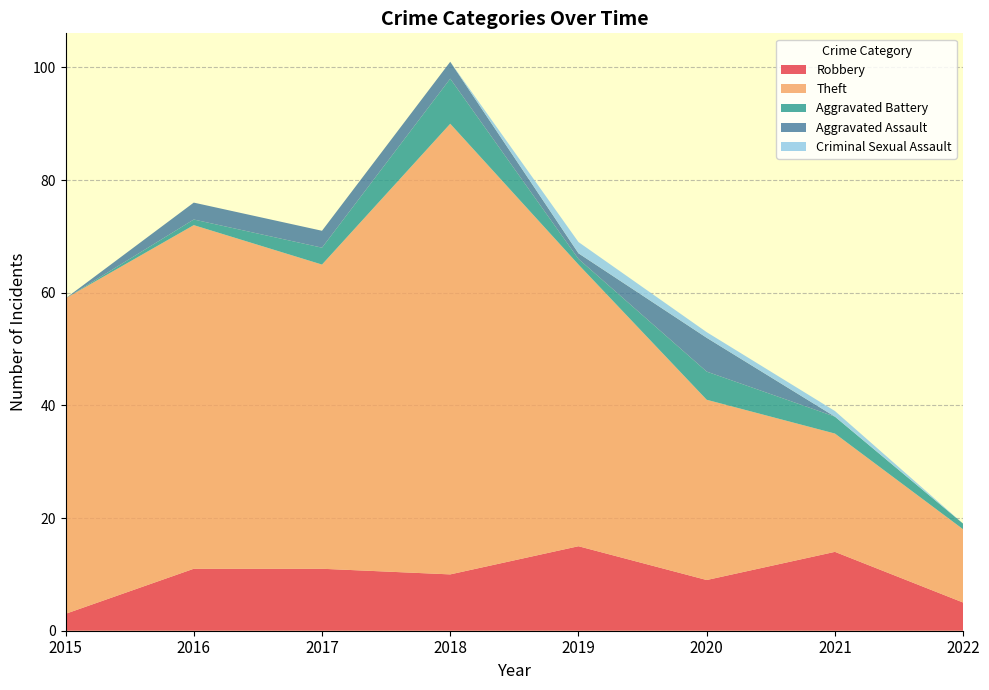

Reading right to left, what are all the values shown in this chart?

Robbery: 5	14	9	15	10	11	11	3
Theft: 13	21	32	50	80	54	61	56
Aggravated Battery: 1	3	5	1	8	3	1	0
Aggravated Assault: 0	0	6	1	3	3	3	0
Criminal Sexual Assault: 0	1	1	2	0	0	0	0